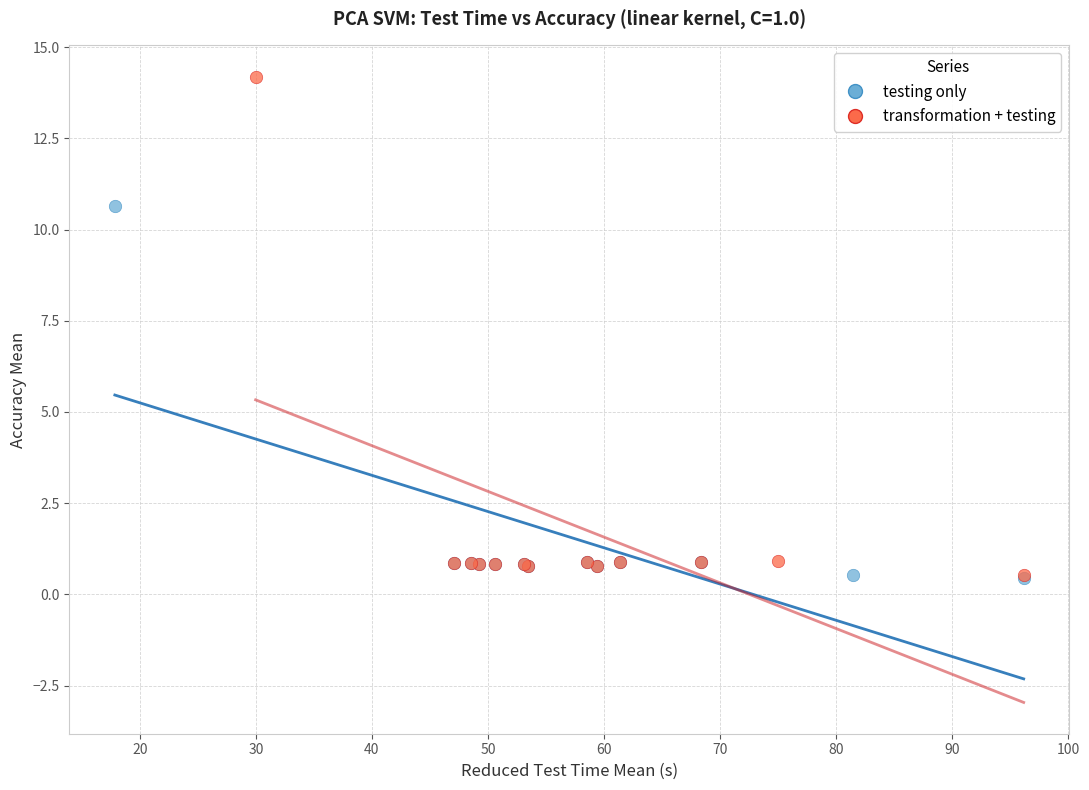

Which series contains the highest Y value?

transformation + testing